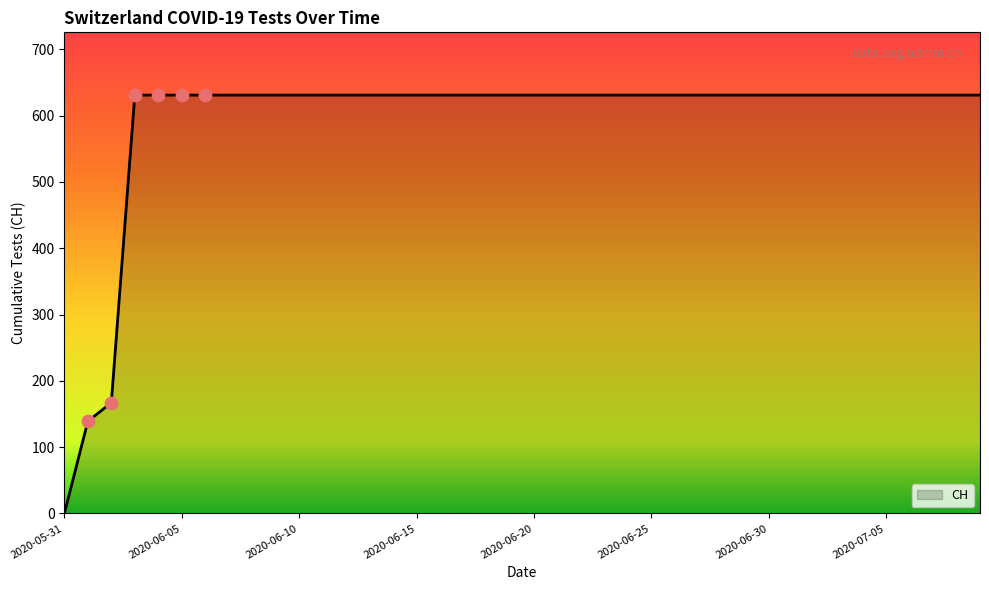

What is the difference between the maximum and minimum values?

631